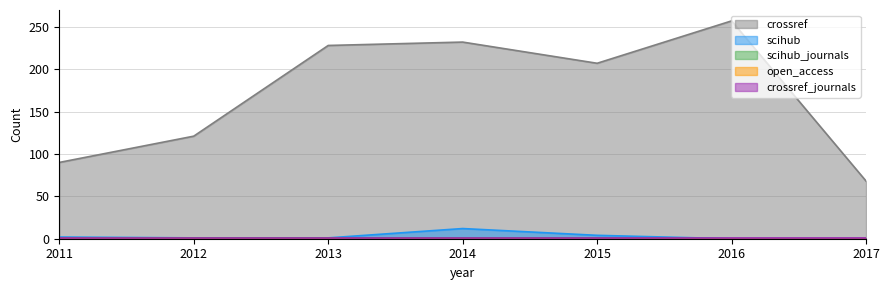

At how many categories does at least one series exceed 27?

7